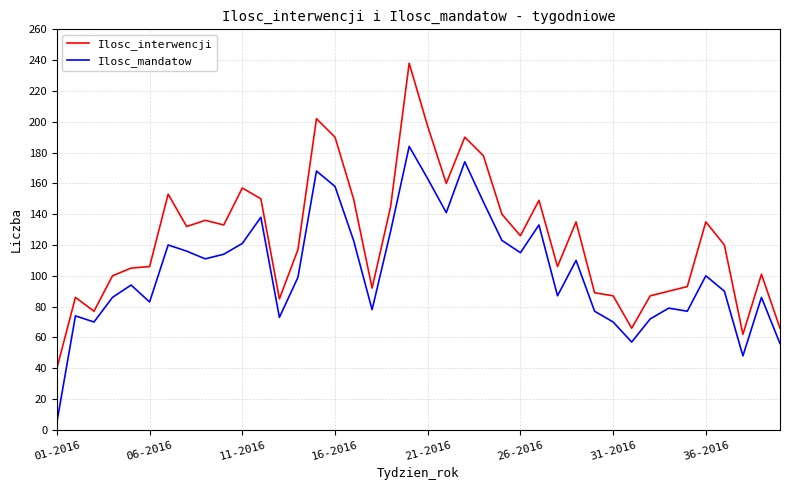

True or false: Ilosc_mandatow and Ilosc_interwencji intersect in this chart.

False